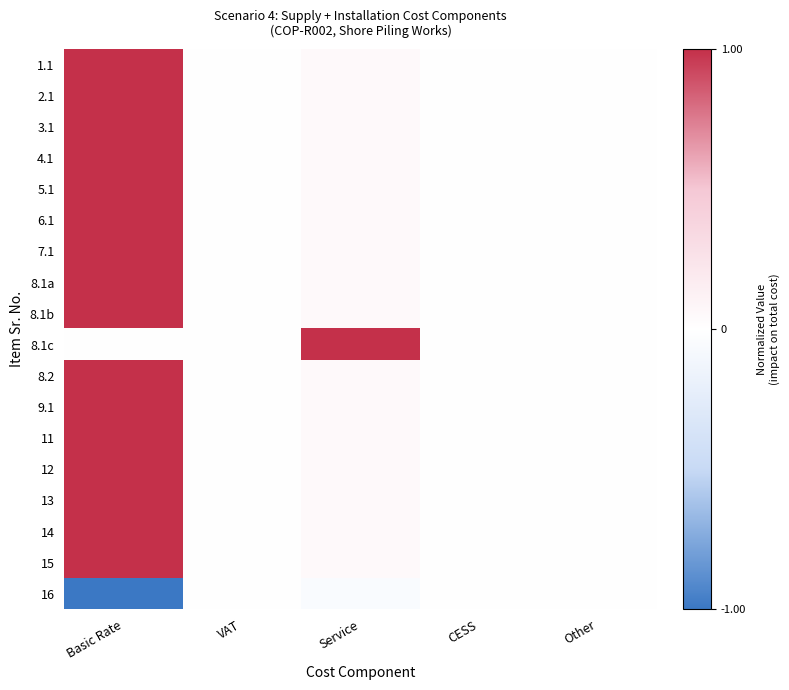

How many categories are shown in the chart?

5